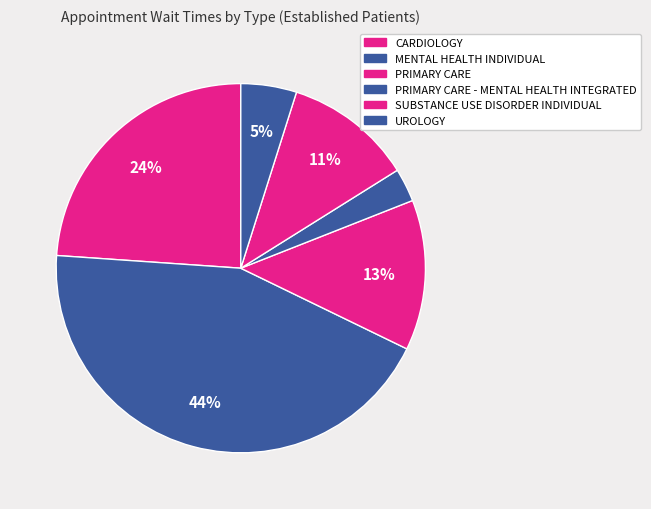

Is it true that CARDIOLOGY is 36% of the pie?

False